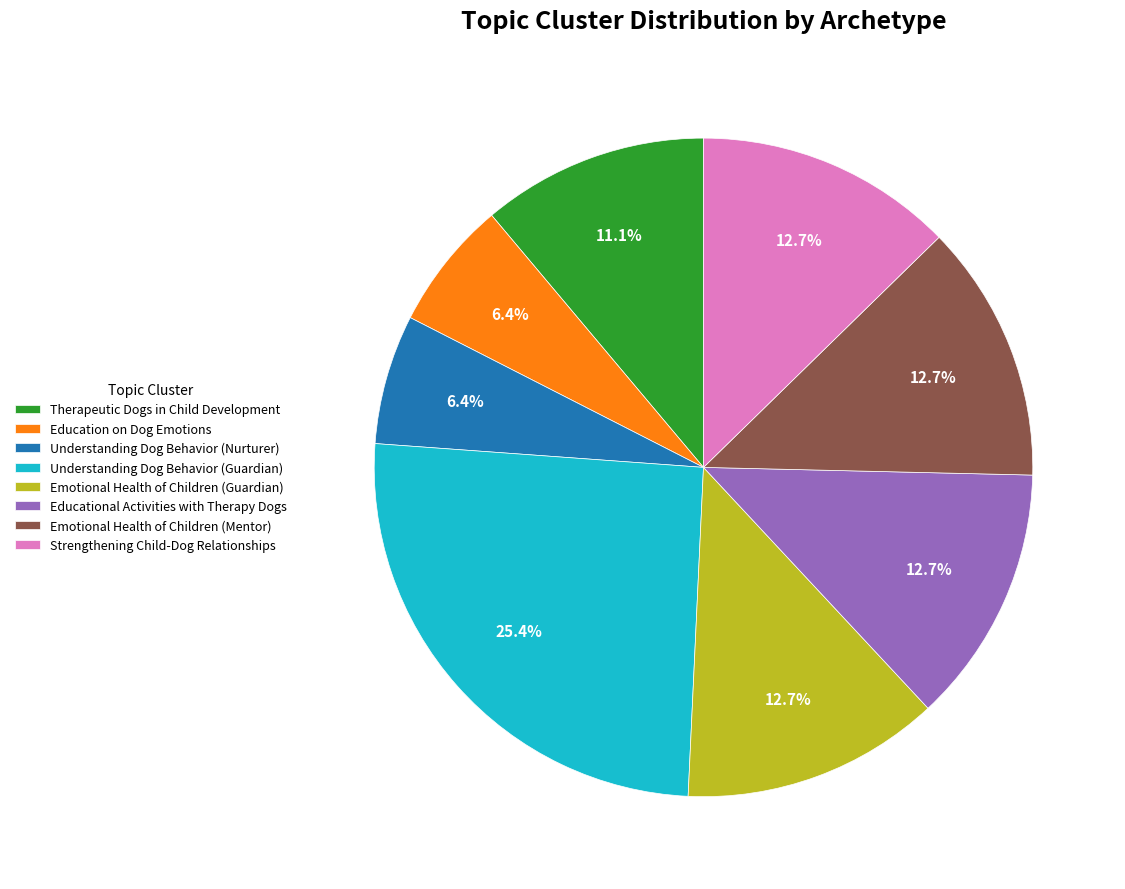

Which category has the biggest portion of the pie?

Understanding Dog Behavior (Guardian)